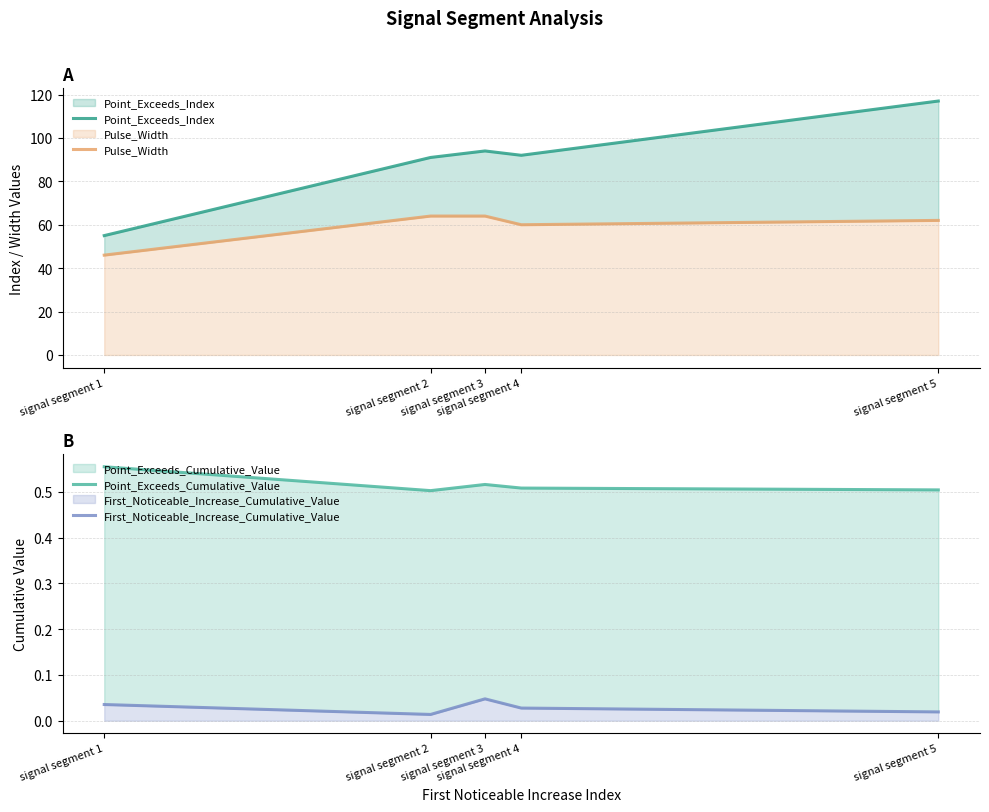

Which series has the largest total across all categories?

Point_Exceeds_Index